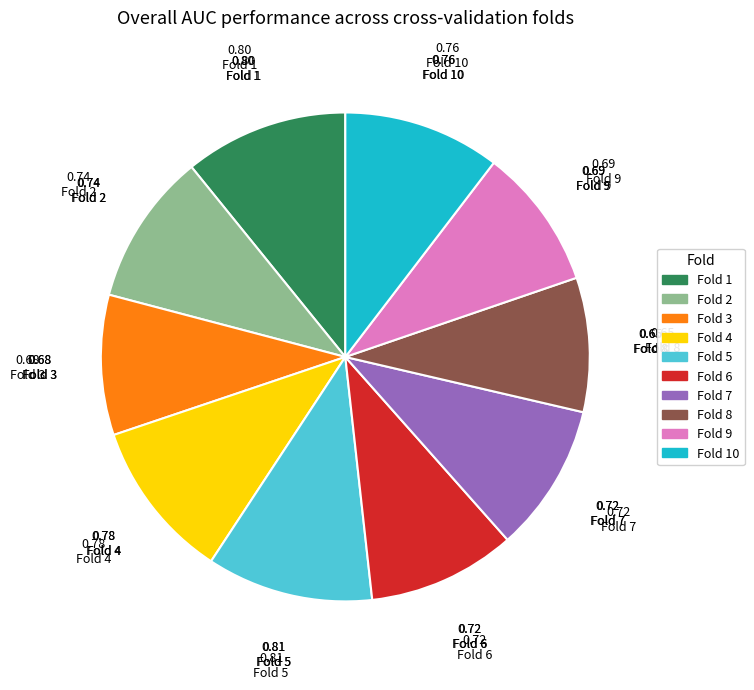

Is there any slice that represents more than half of the pie?

No